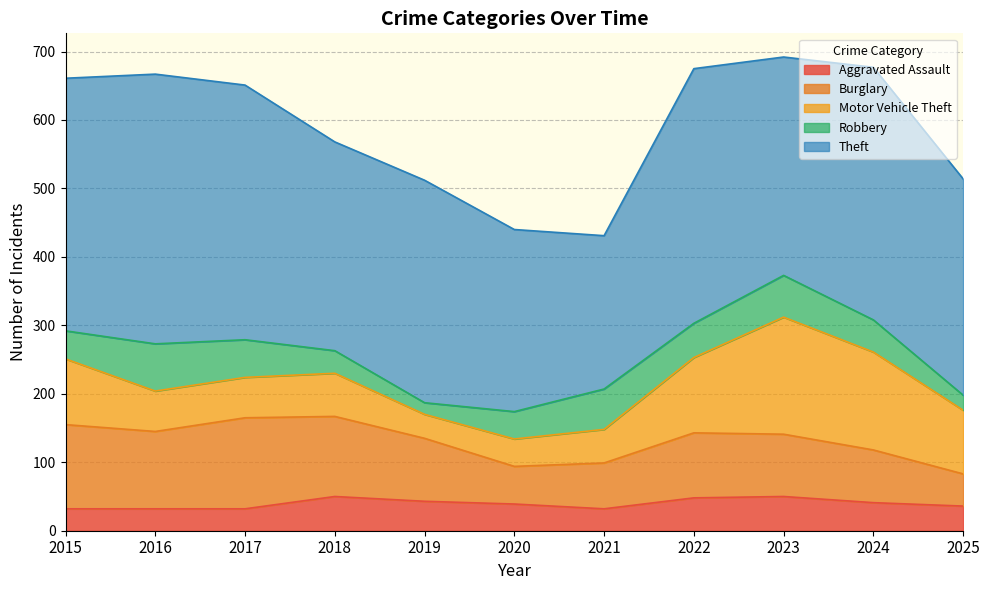

True or false: Burglary and Theft cross at least once.

False